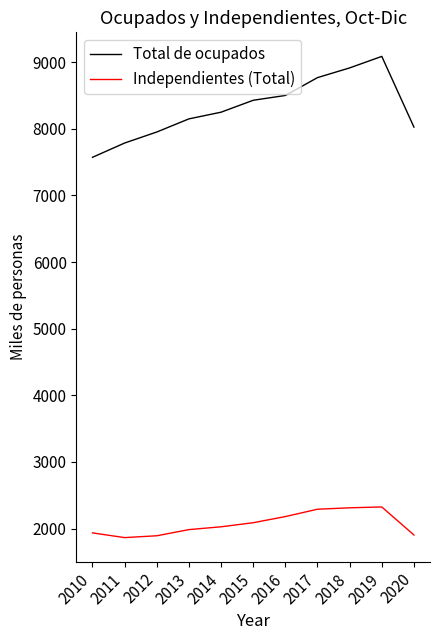

How many series are shown in this chart?

2